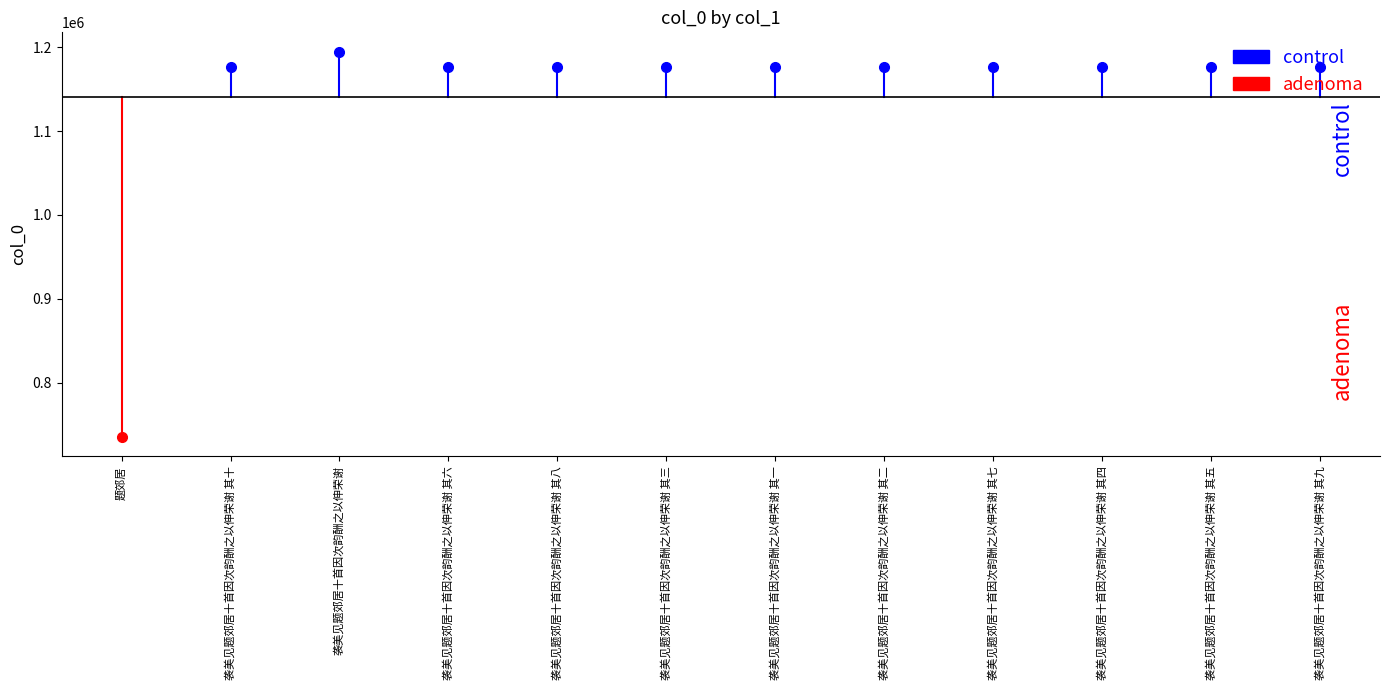

How many data points does each series have?

12